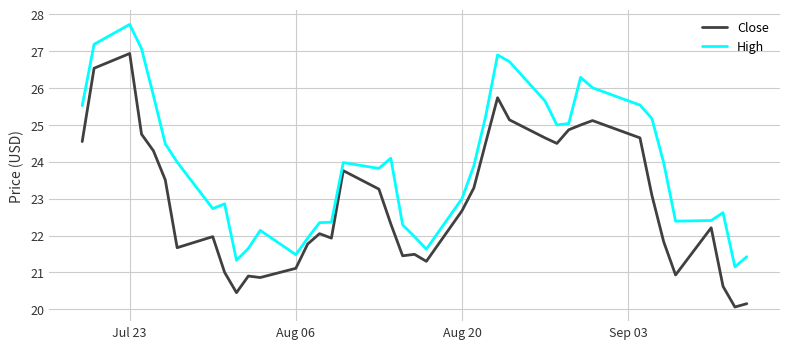

Count the number of data series in this chart.

2